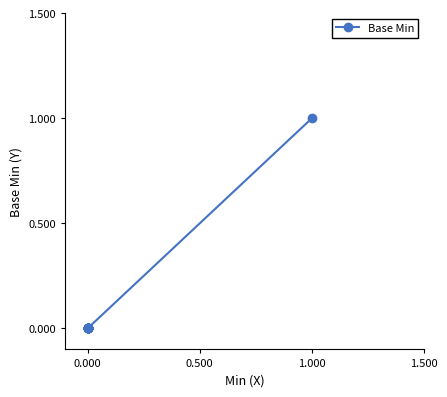

What is the sum of all values?

1